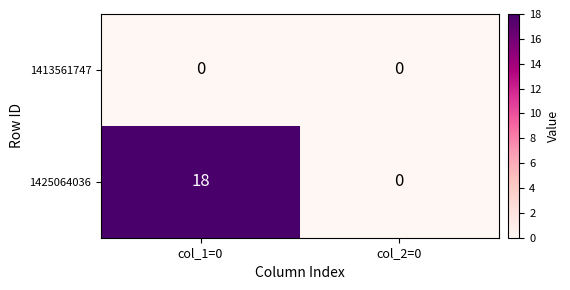

True or false: 1425064036 has a value of 18 at col_1=0.

True